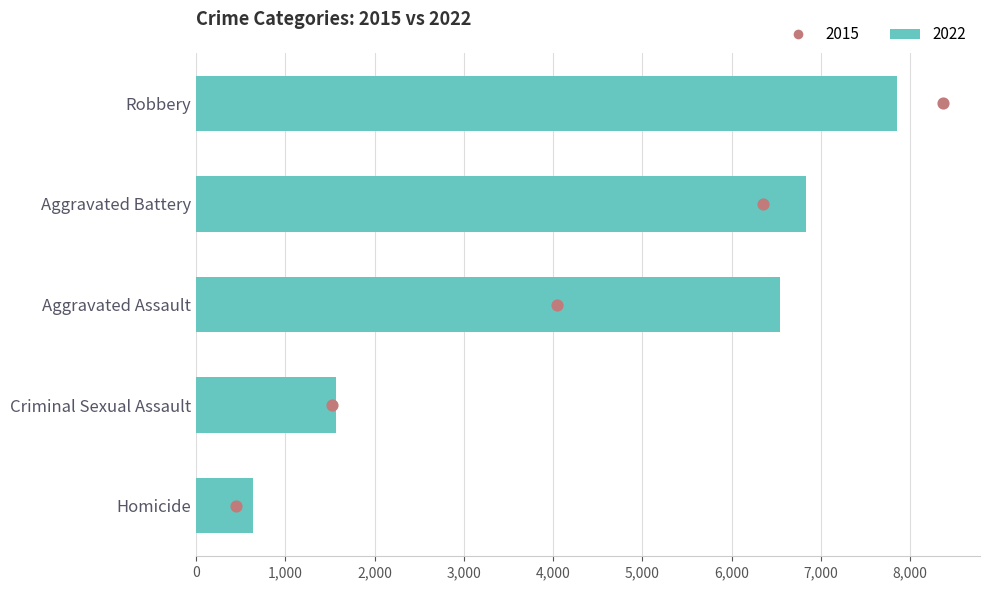

At which category is the sum across all series the highest?

Robbery